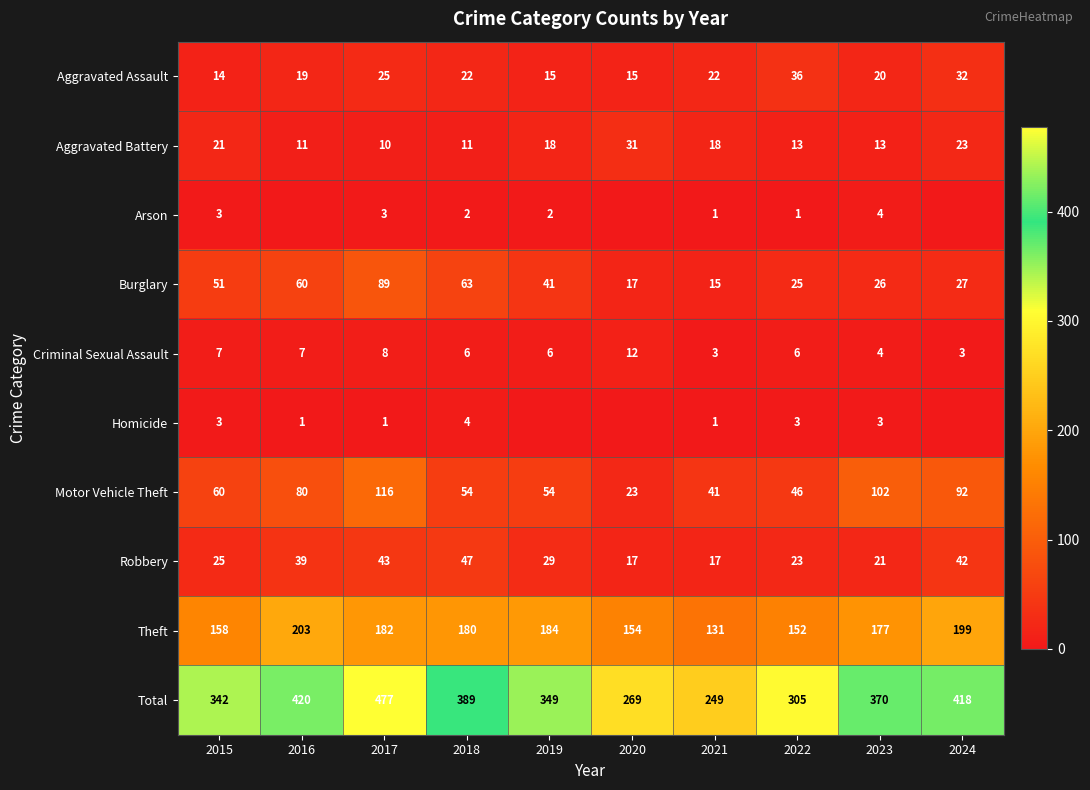

At which category is the sum across all series the highest?

2017